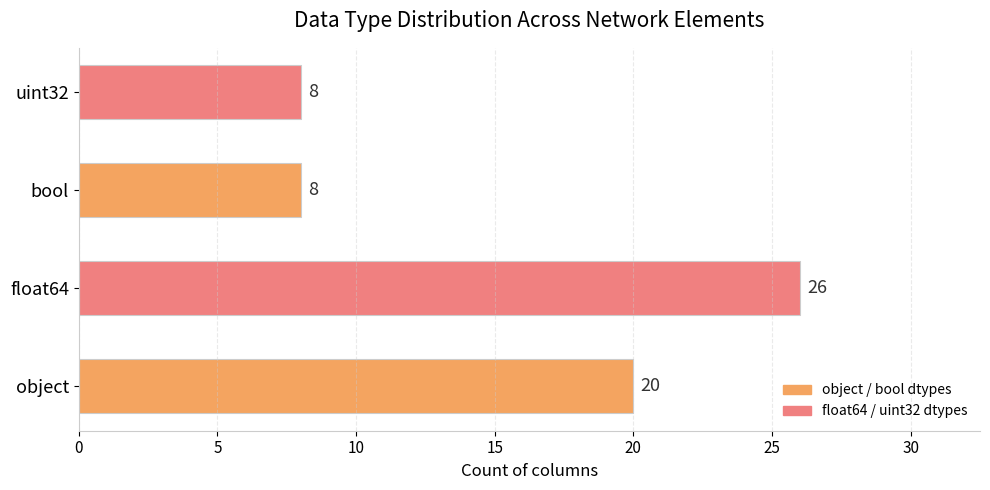

What is the approximate value at float64?

26